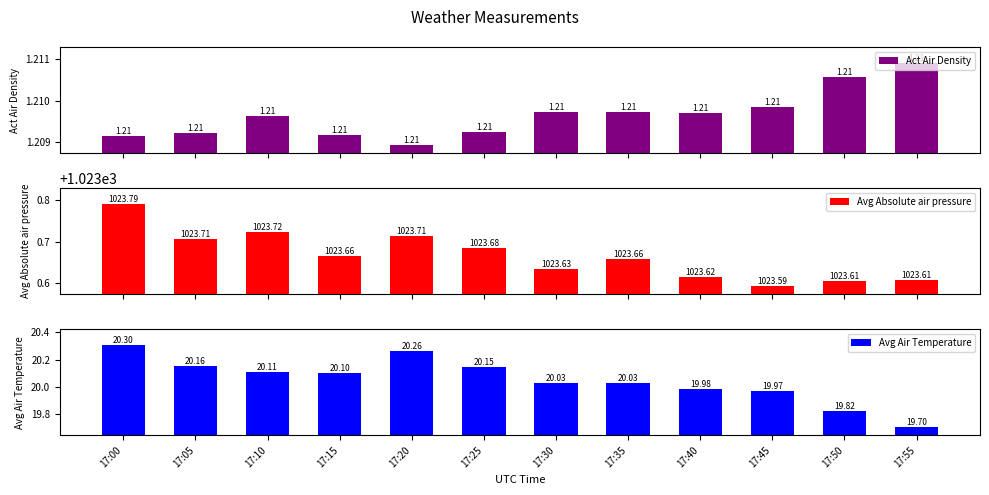

What is the greatest value displayed?

1023.8